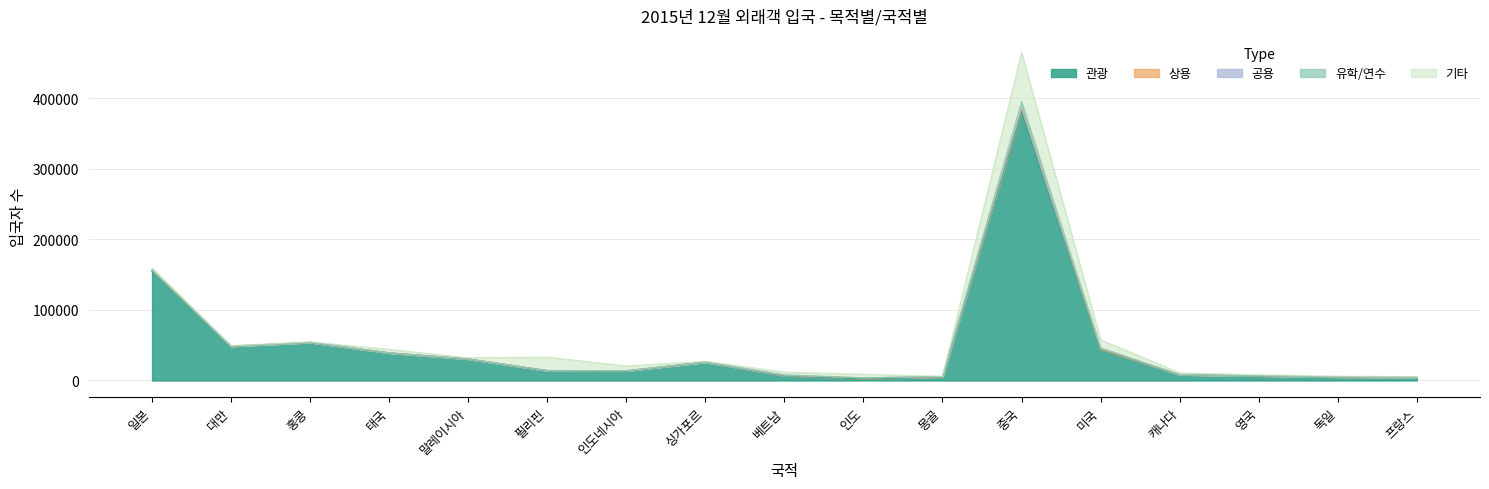

What is the value of the 공용 point at the 16th from the left?

9